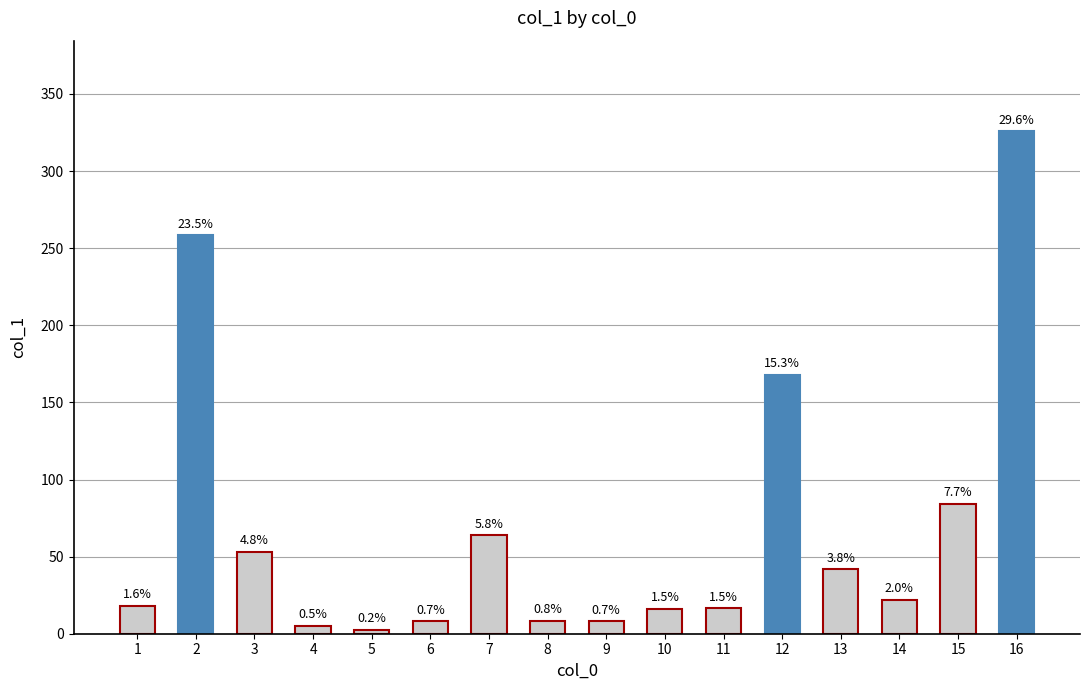

What is the minimum value shown in the chart?

2.6